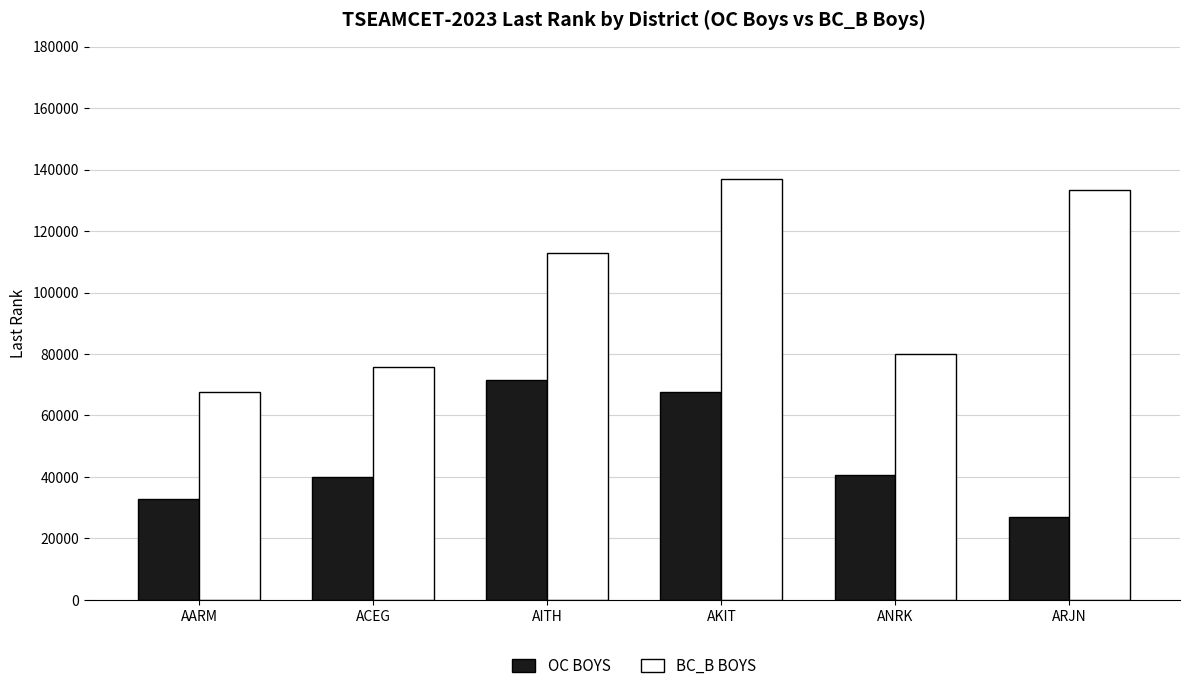

What position from the right is AKIT?

3